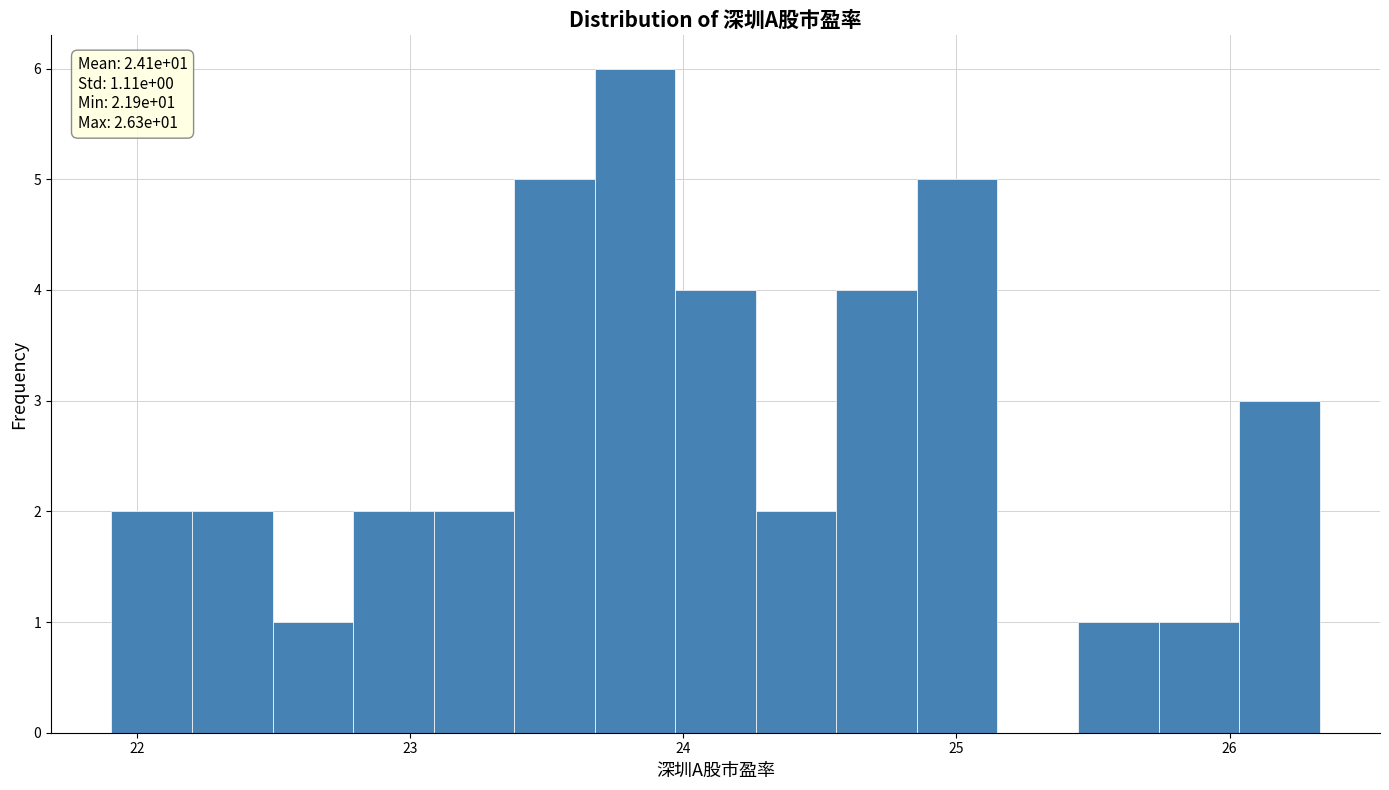

Read against the x-axis, roughly where is the centre of the tallest bar?

23.8